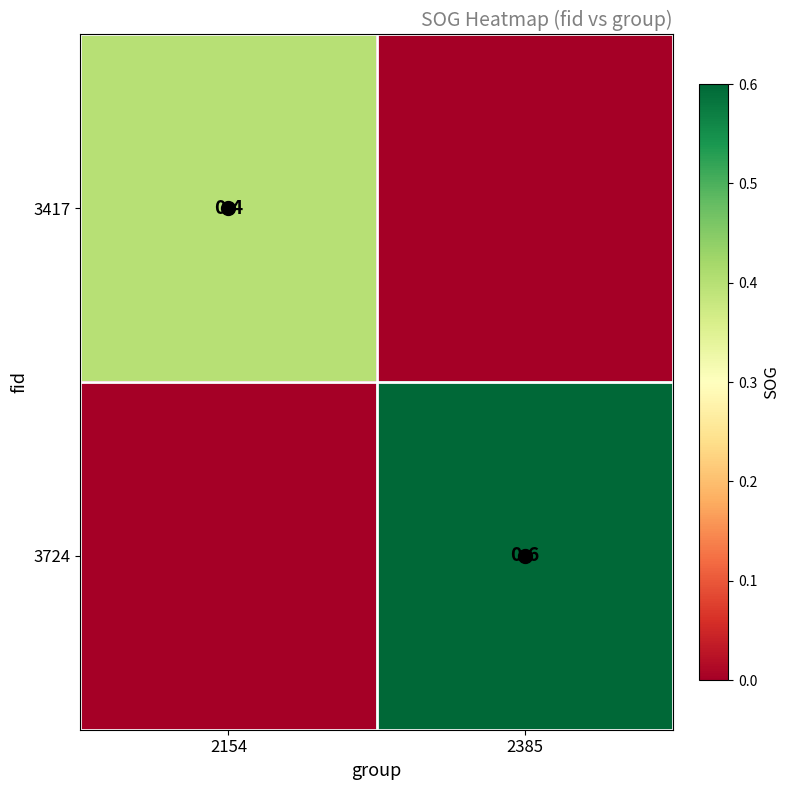

What is the average value of the 3417 series?

0.2